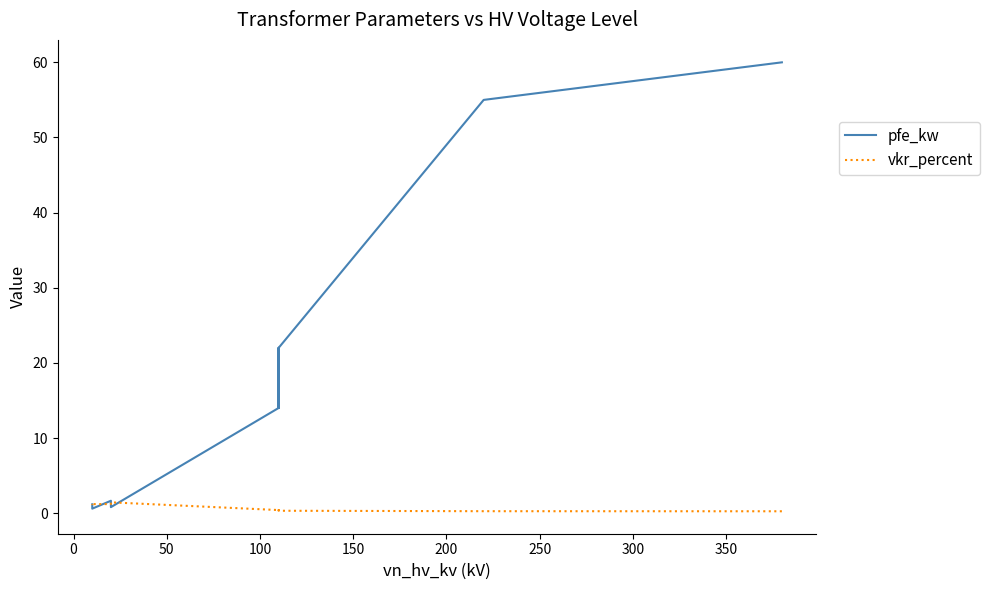

What is the sum of all pfe_kw values?

229.5